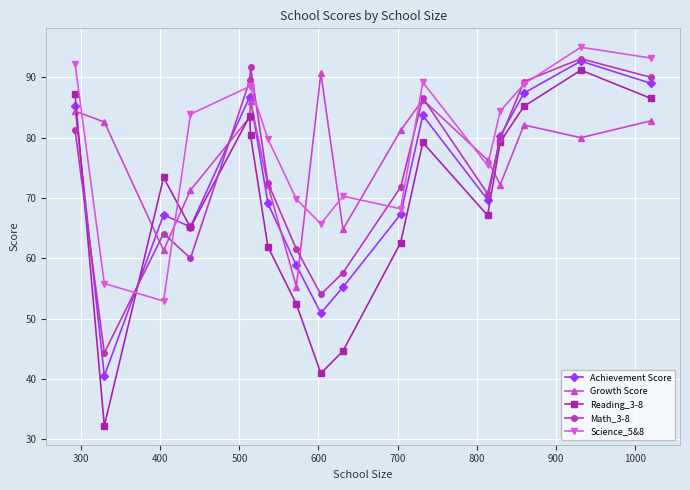

Which series ends up on top after the final intersection of Achievement Score and Math_3-8?

Math_3-8